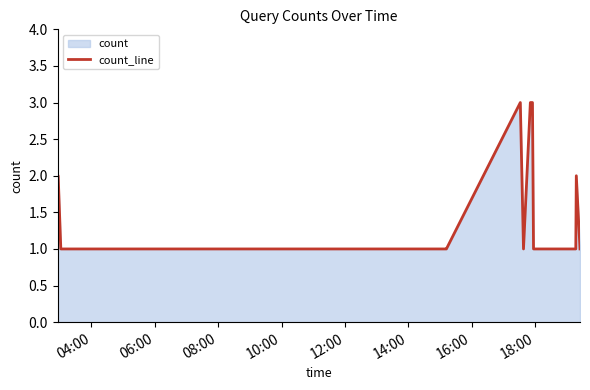

What is the greatest value displayed?

3